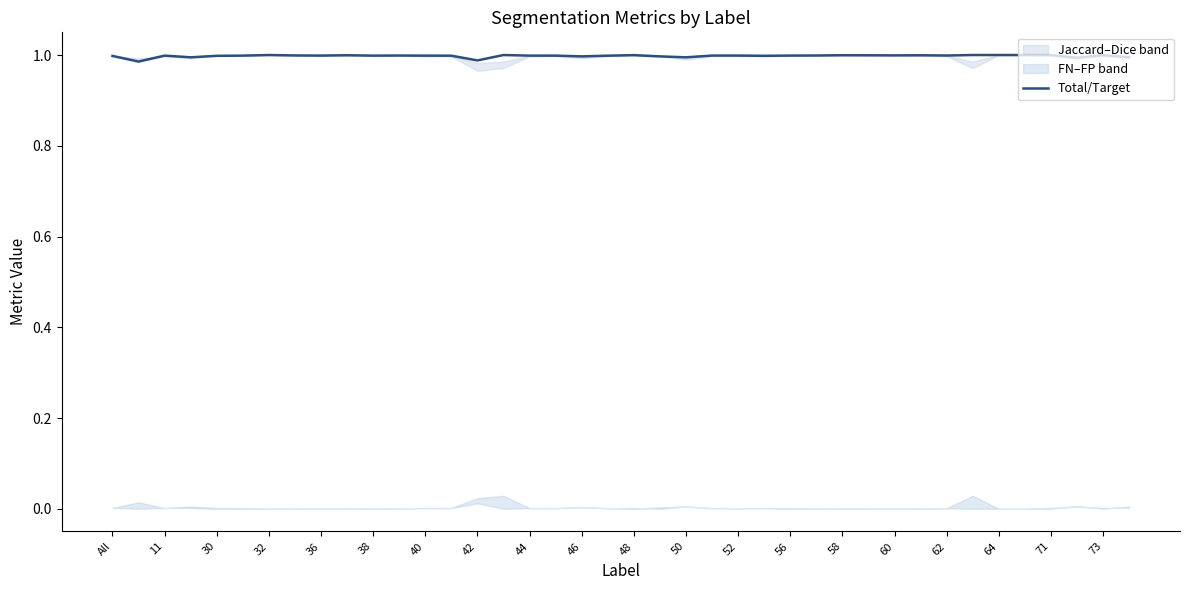

How many points are lower than both their immediate neighbors (excluding endpoints)?

12